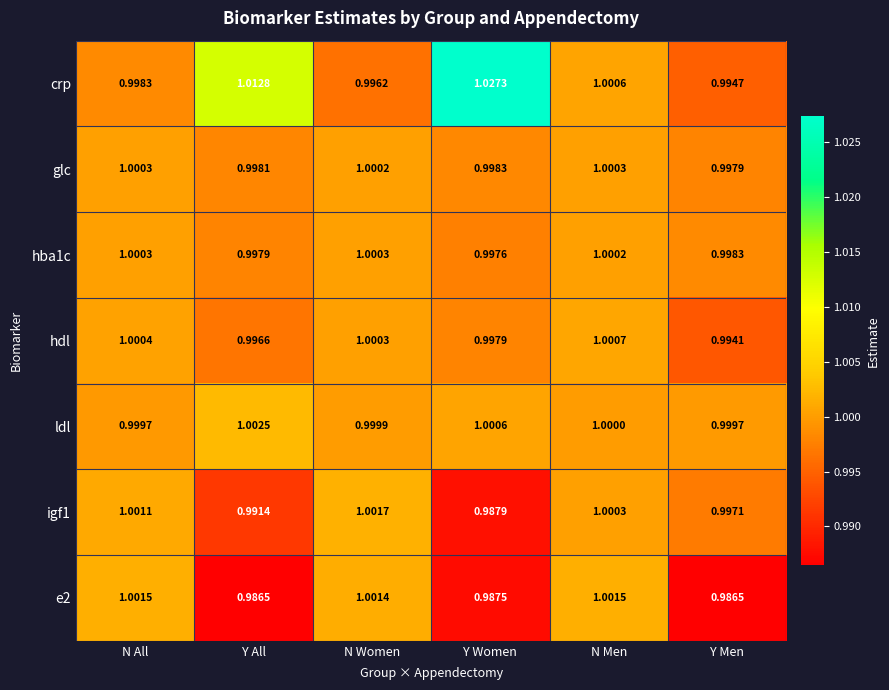

How many data points does each series have?

6